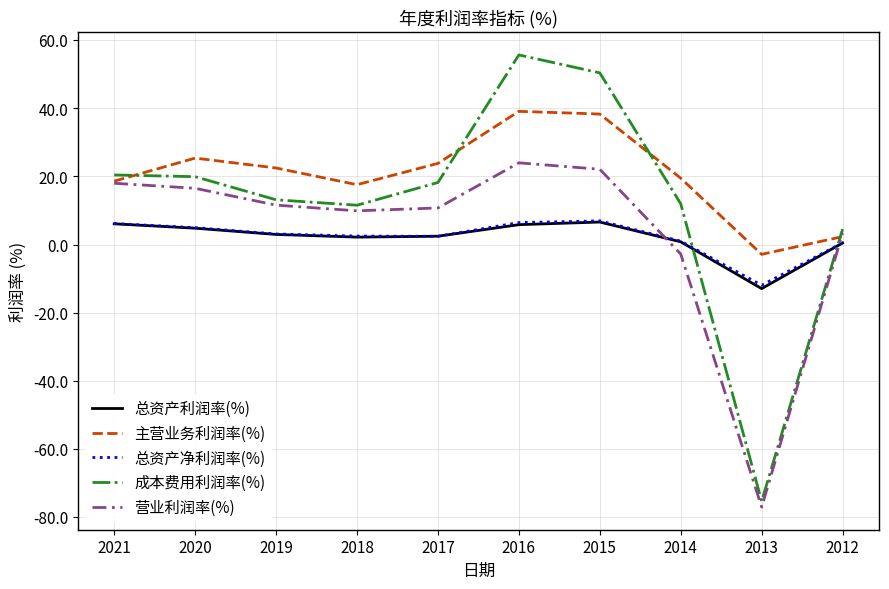

What is the maximum value shown in the chart?

55.6